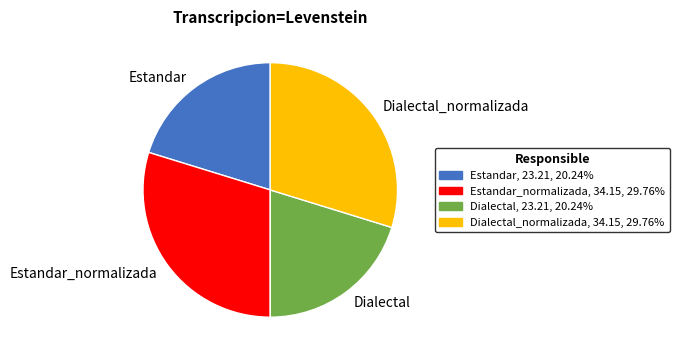

Approximately how many times larger is the value at Dialectal_normalizada compared to Dialectal?

1.5